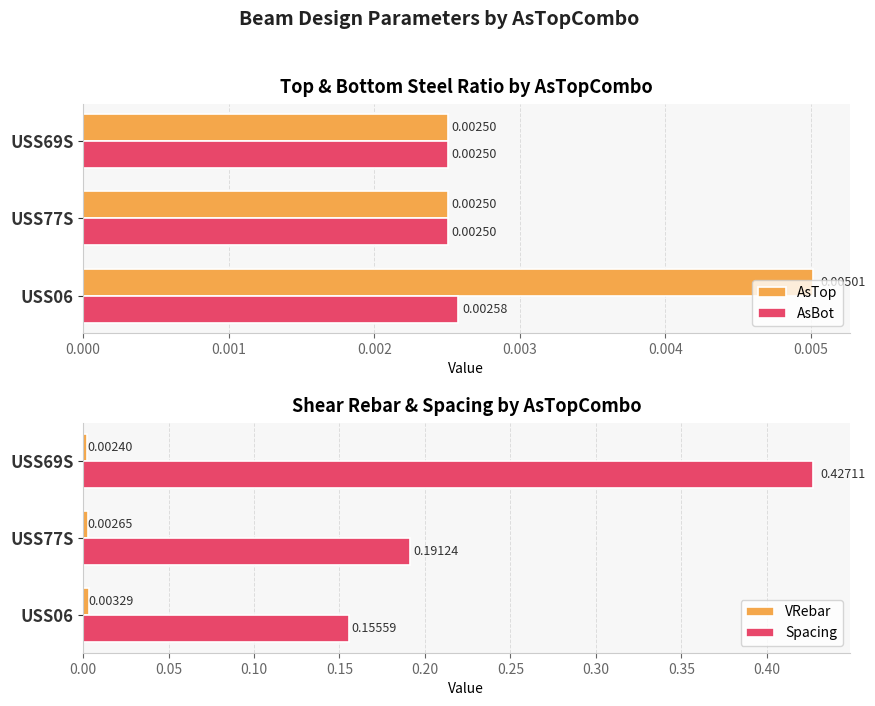

The value of Spacing at USS06 is 0.1. True or false?

False